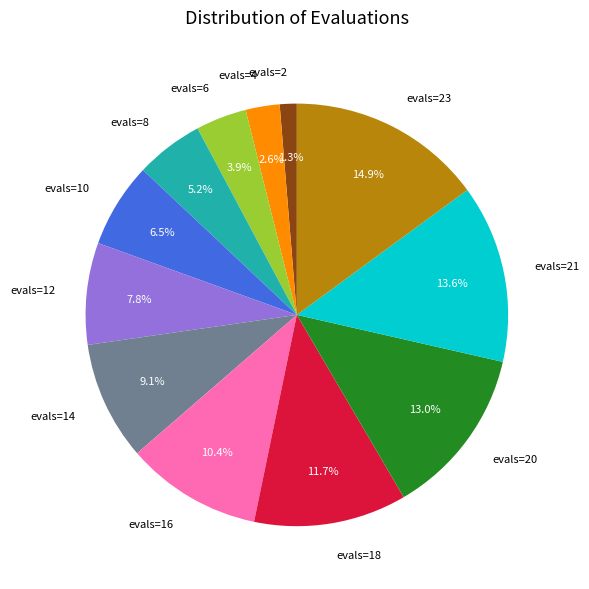

Is the sum of evals=4 and evals=23 greater than half?

No